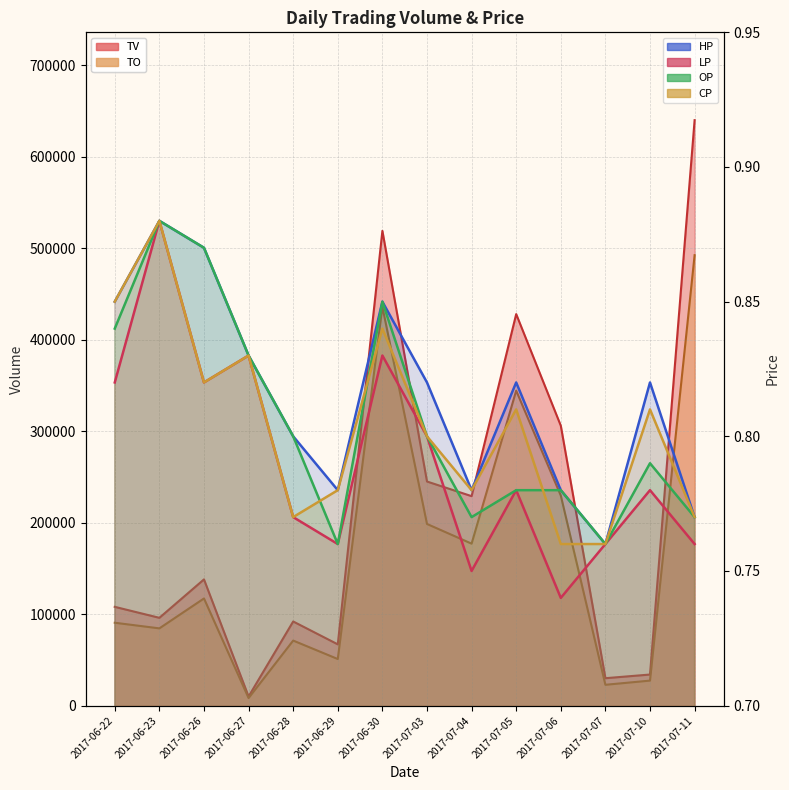

In LP, how many points are higher than both neighbors (excluding endpoints)?

5